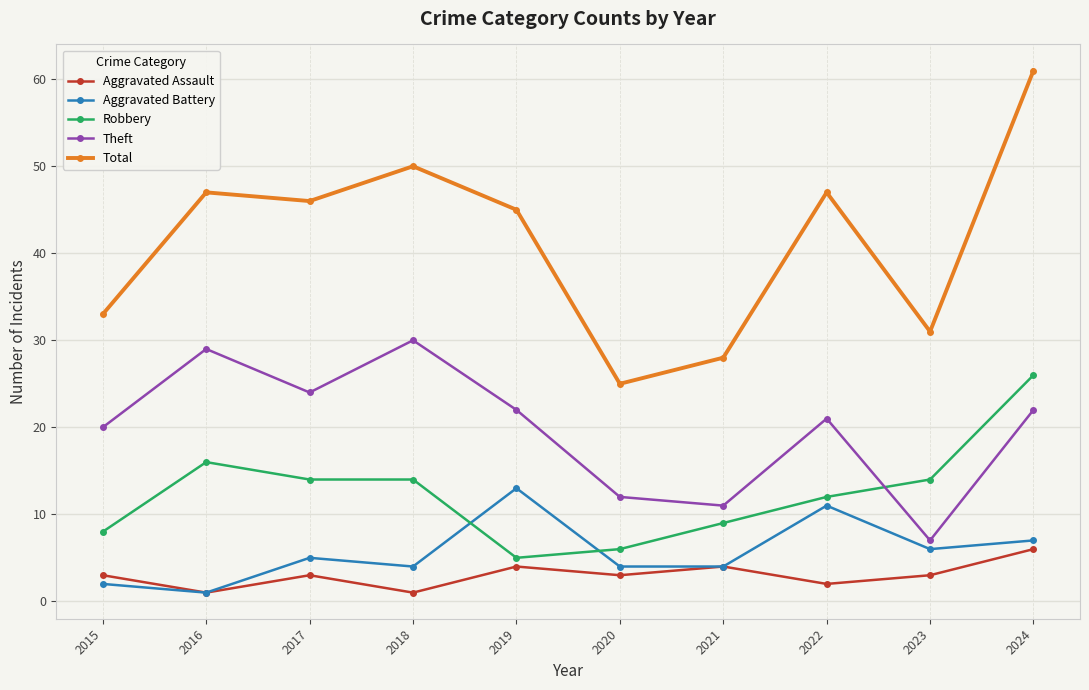

What is the spread (max minus min) of values at 2020?

22